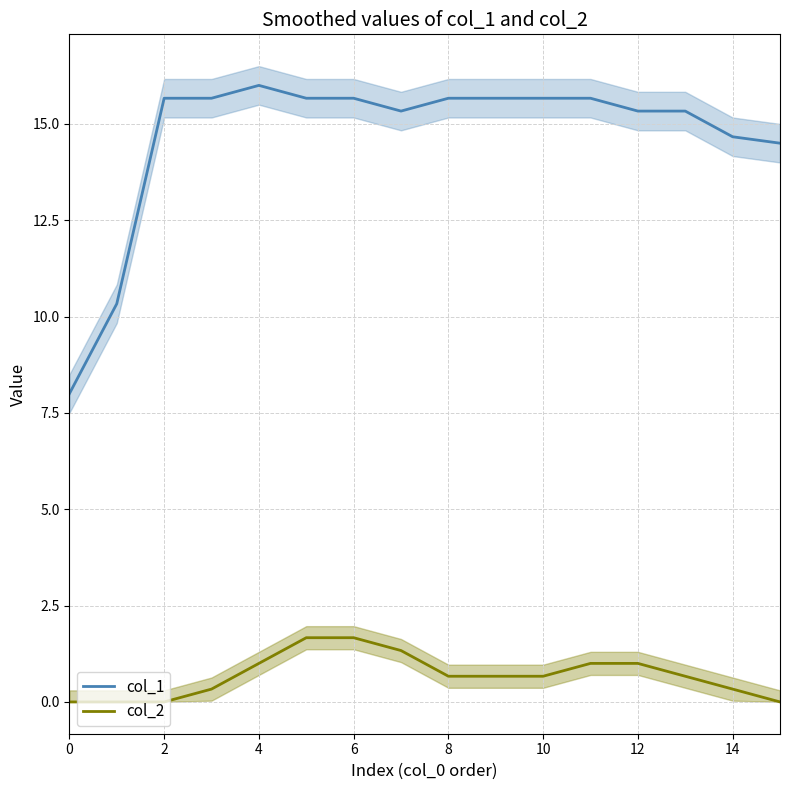

In col_1, how many points are lower than both neighbors (excluding endpoints)?

1